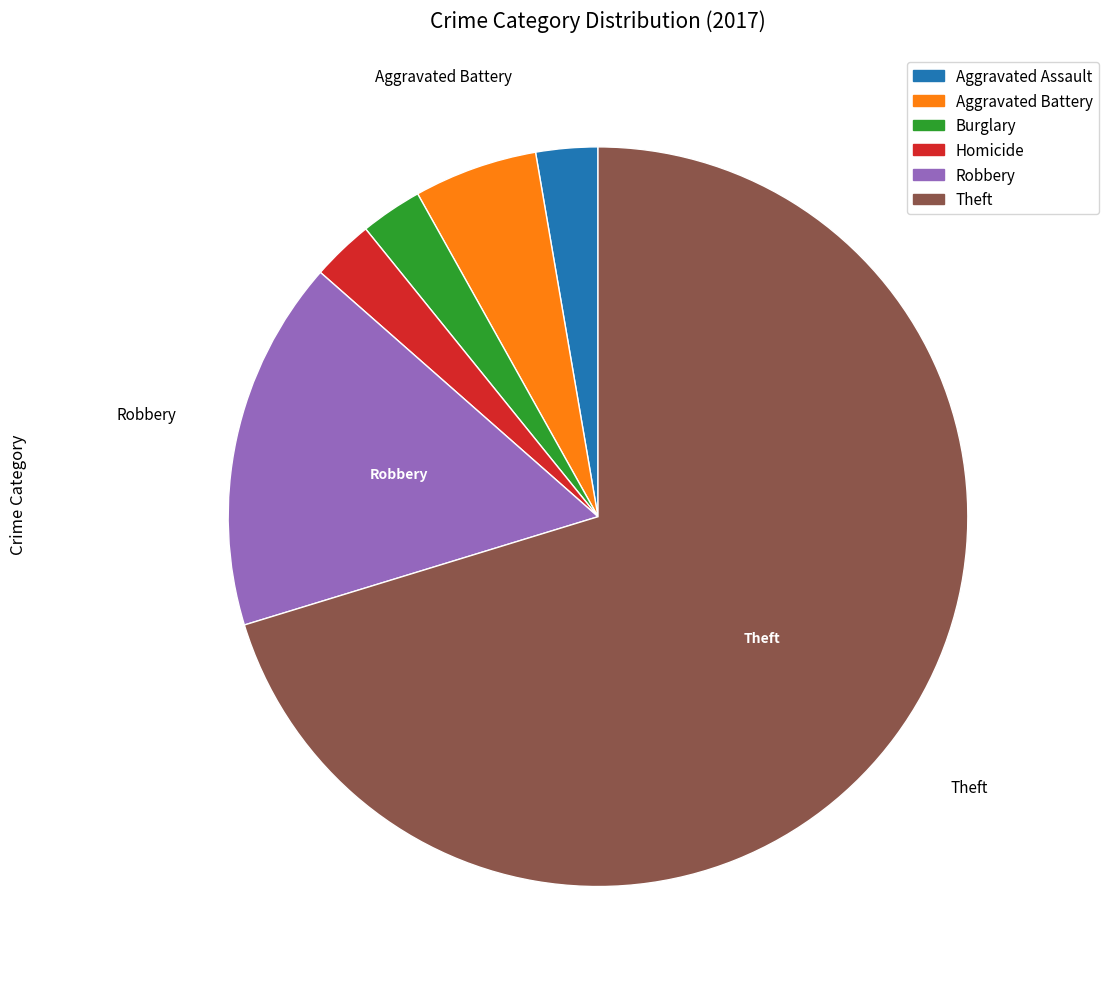

Is there any slice that represents more than half of the pie?

Yes